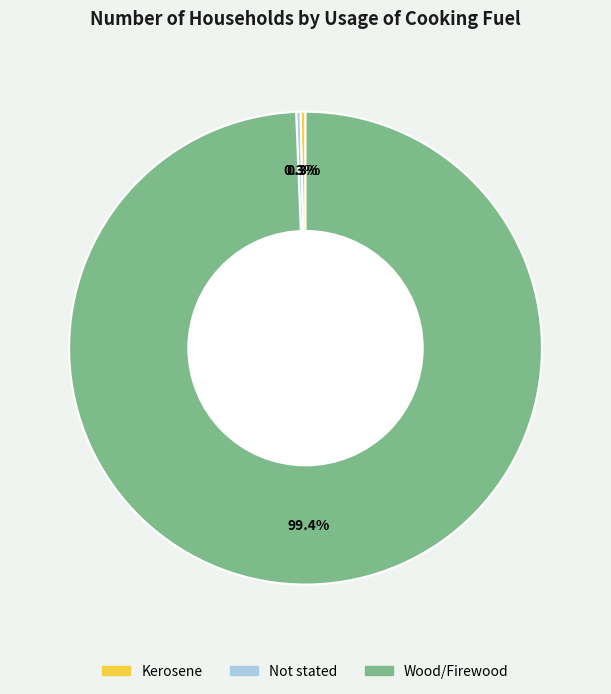

Which slice represents more than half of the pie?

Wood/Firewood